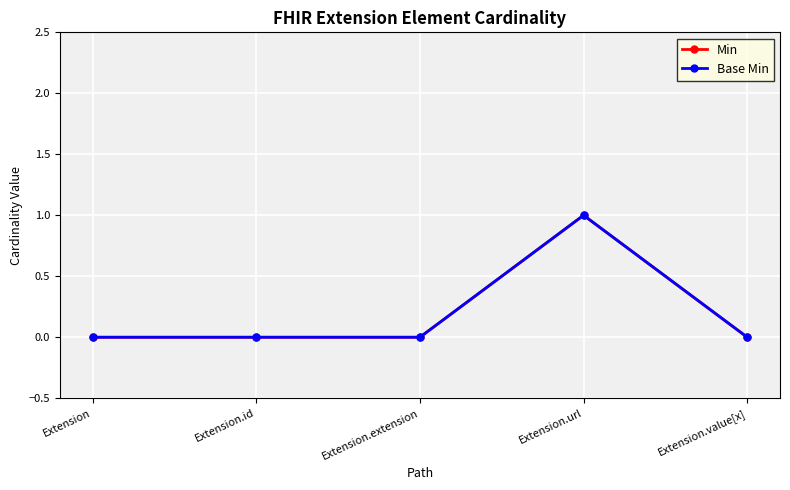

At which category does Base Min reach its first local peak?

Extension.url